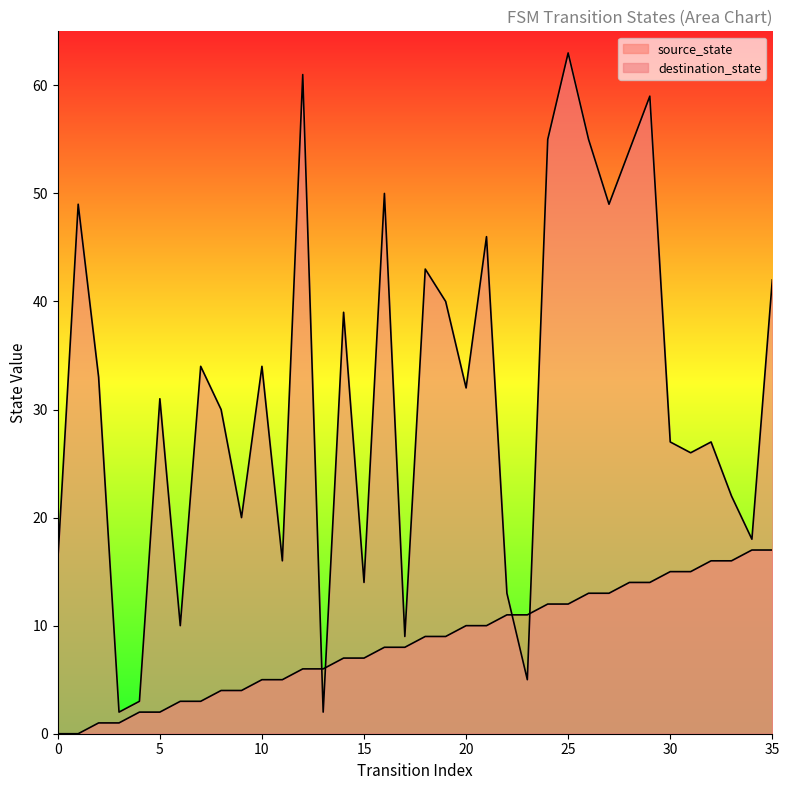

Which category has the highest value in the destination_state series?

25